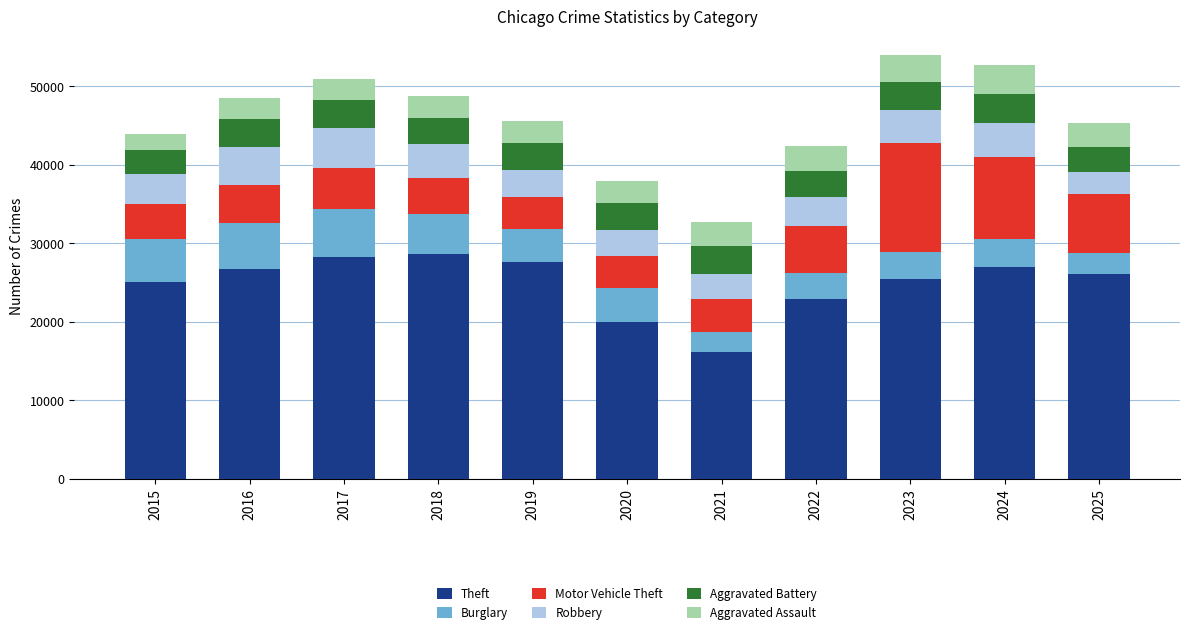

The Theft series shows 19968 at 2020. True or false?

True